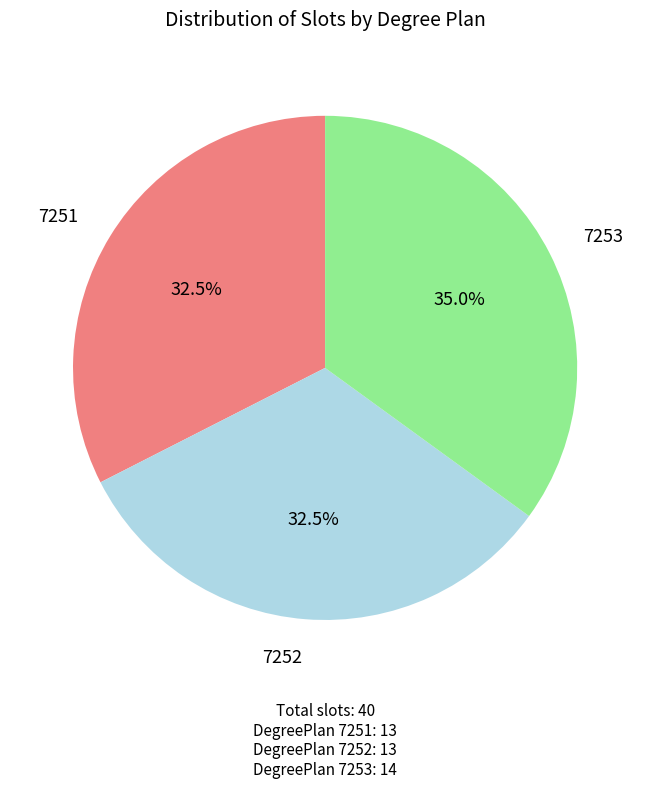

Combined, do 7253 and 7251 account for over 50%?

Yes